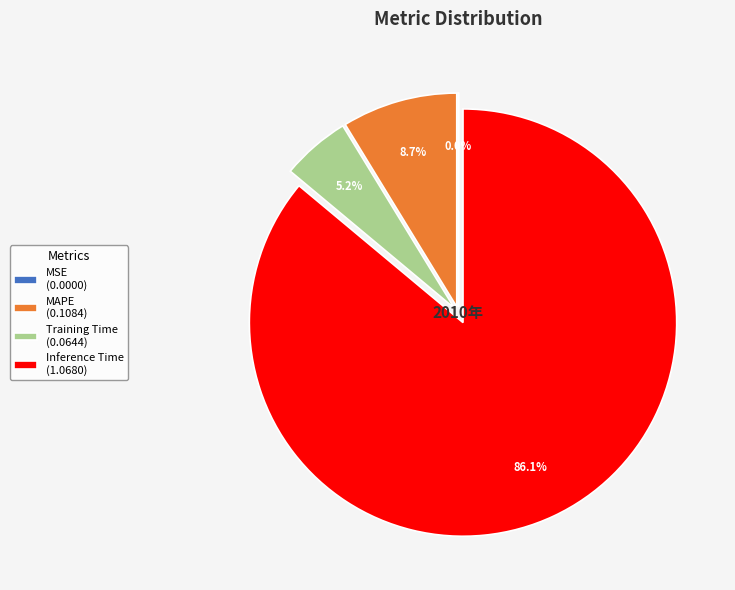

Combined, what portion of the pie is Training Time (0.0644) and MAPE (0.1084)?

13.9%